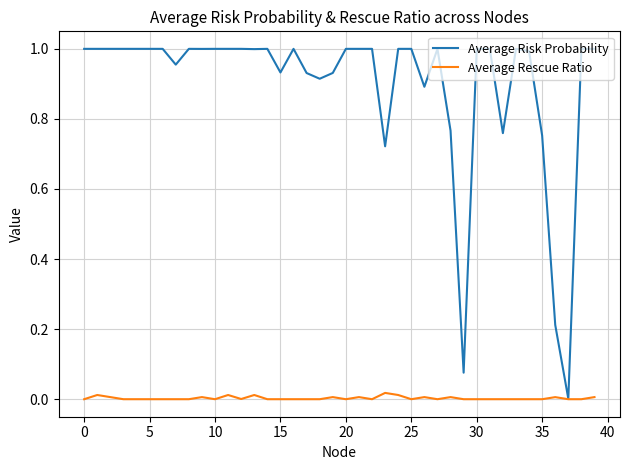

What are all the series names shown in the legend?

Average Risk Probability, Average Rescue Ratio